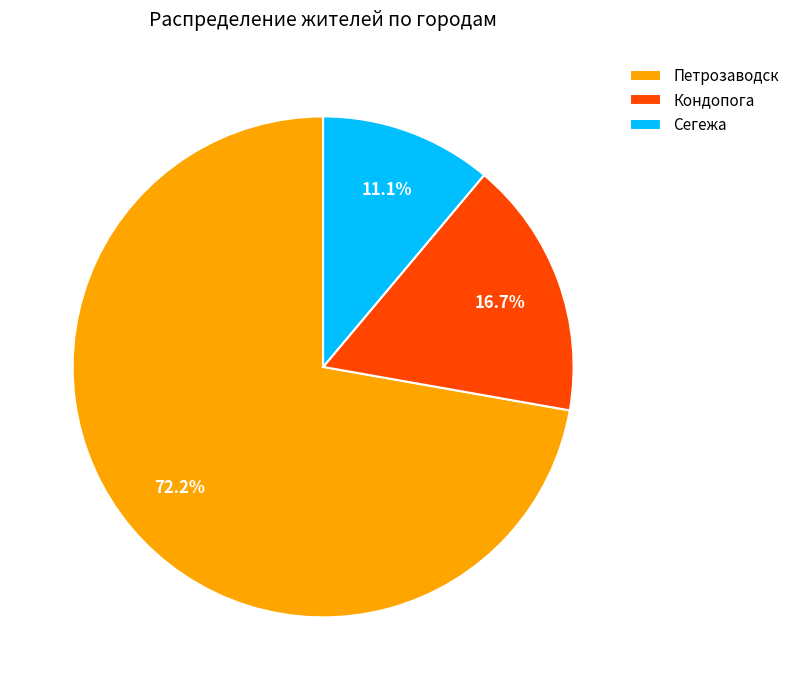

How much of the chart is everything except Сегежа?

88.9%